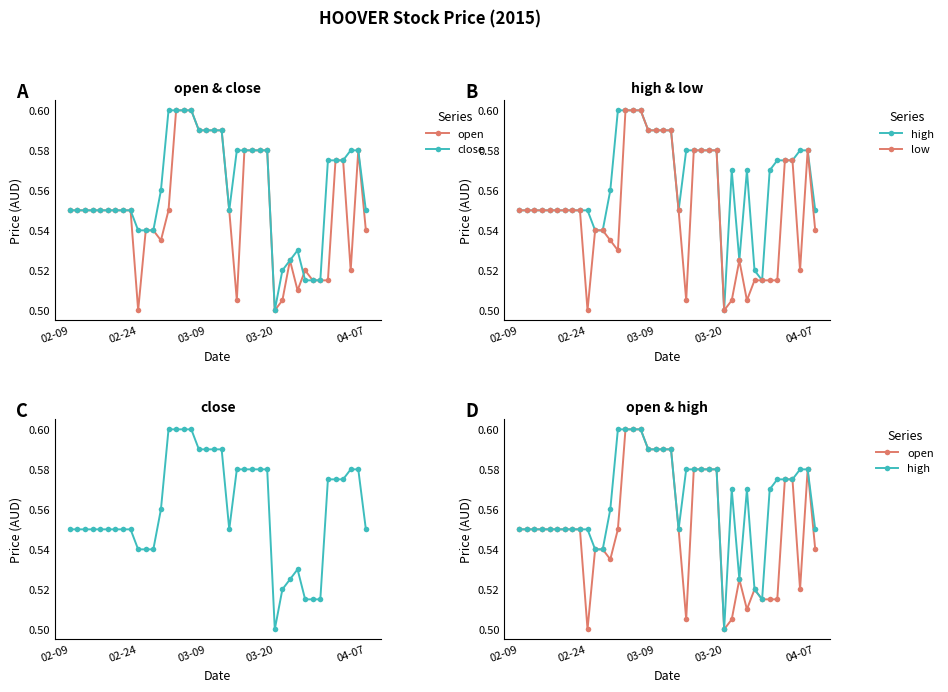

Which series has the largest range (max minus min)?

open